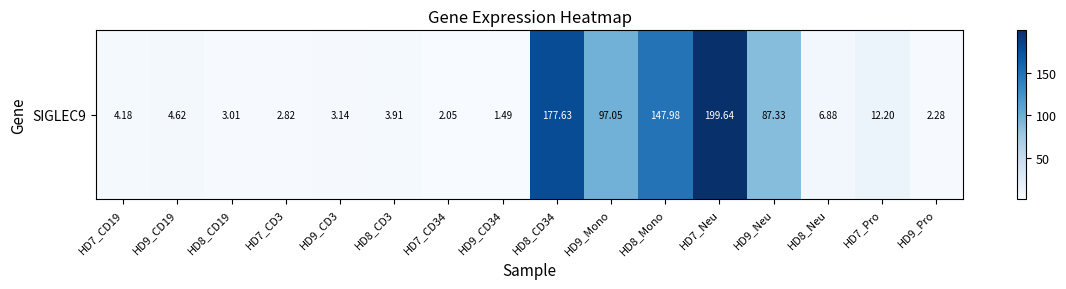

What is the ratio of the value at HD9_CD19 to the value at HD8_CD19?

1.5